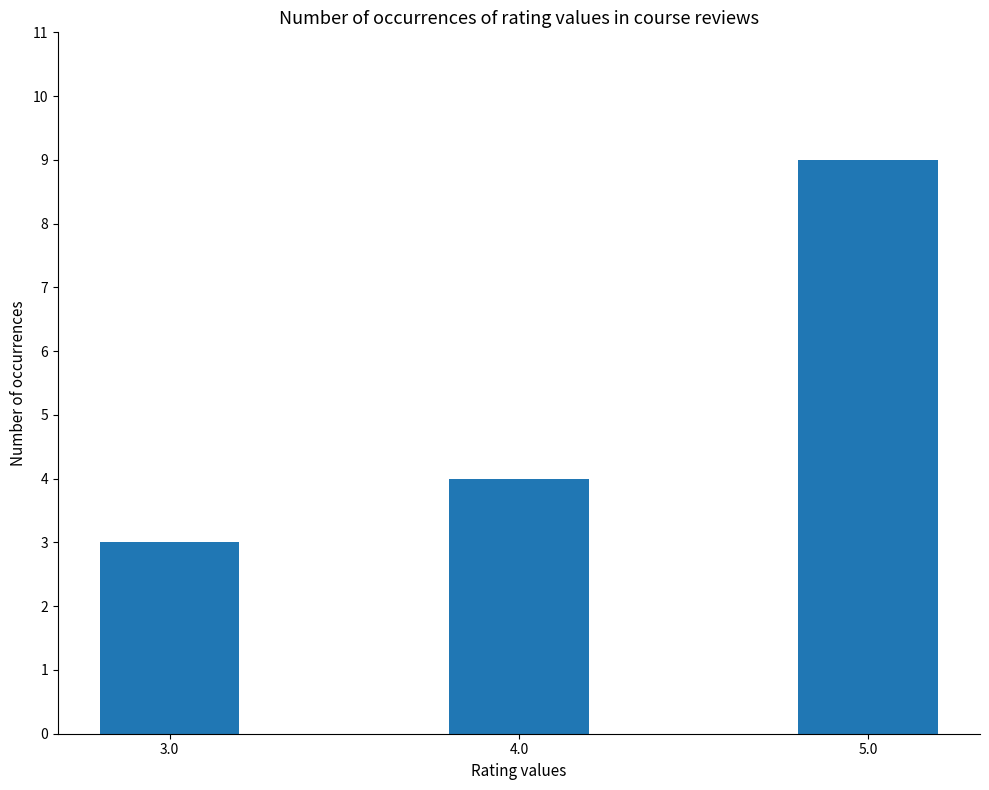

At which category does the chart reach its minimum across all series?

3.0